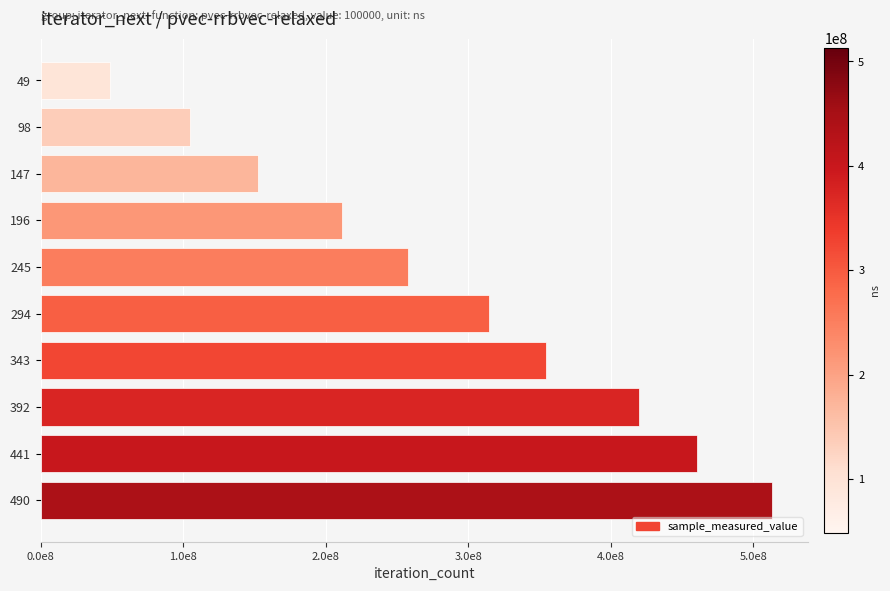

Are the bars horizontal?

Yes